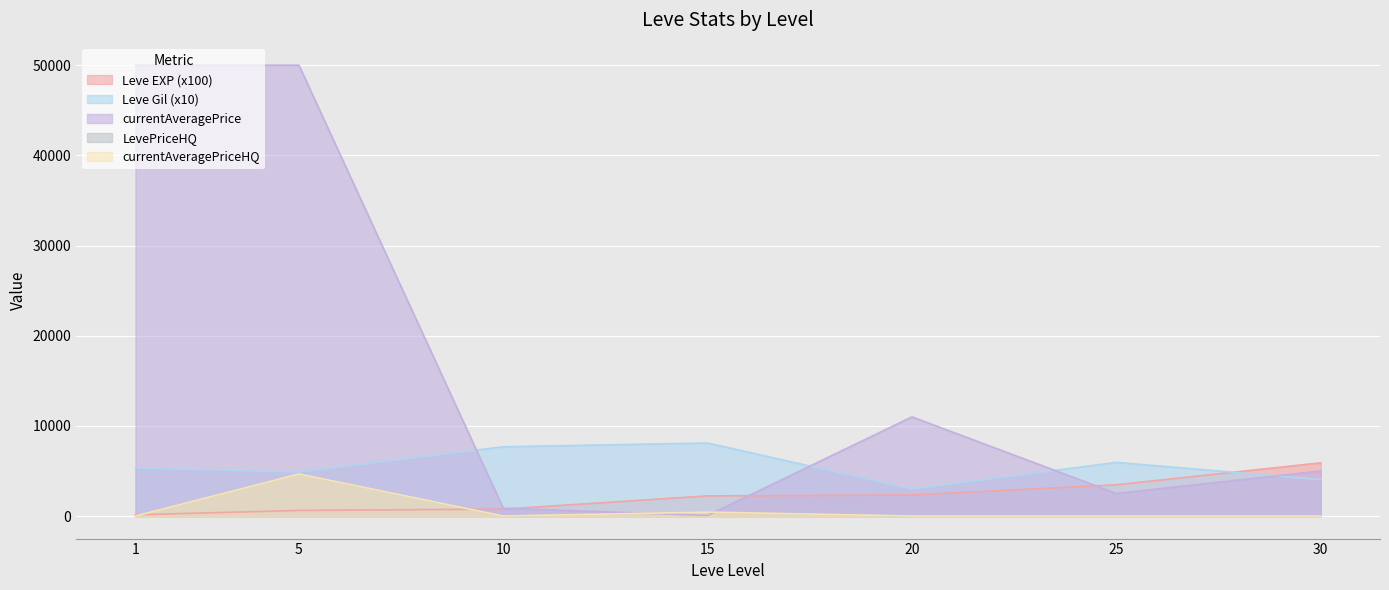

Which category has the lowest value across all series?

1